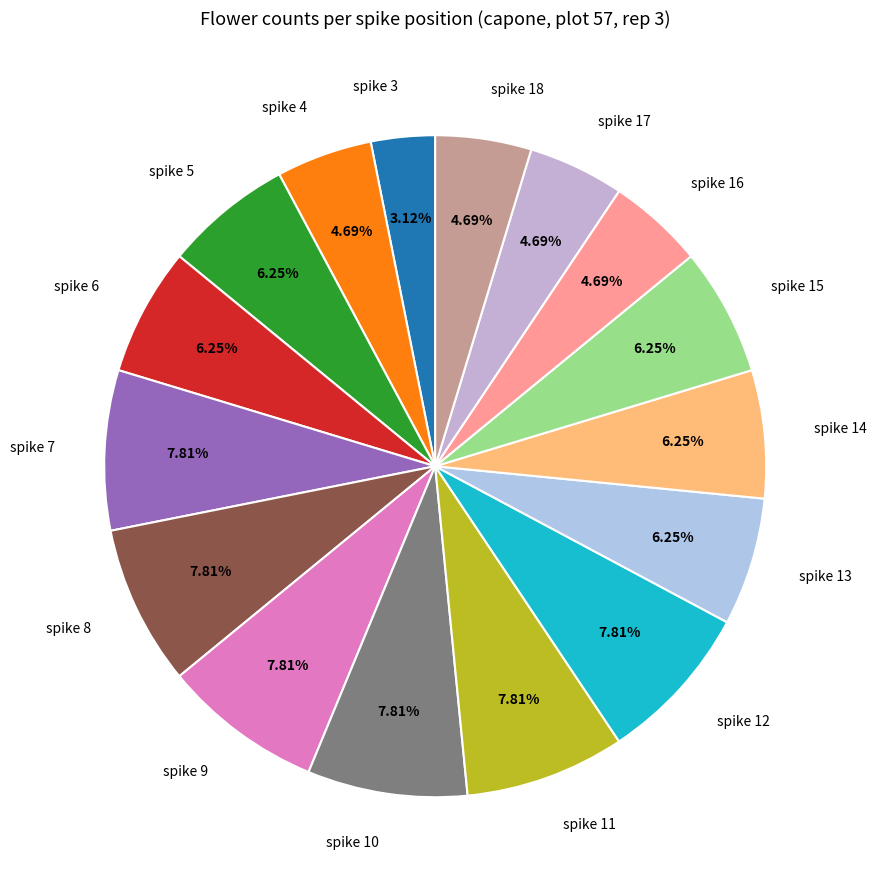

To the nearest percent, what percentage of the pie is spike 17?

5%